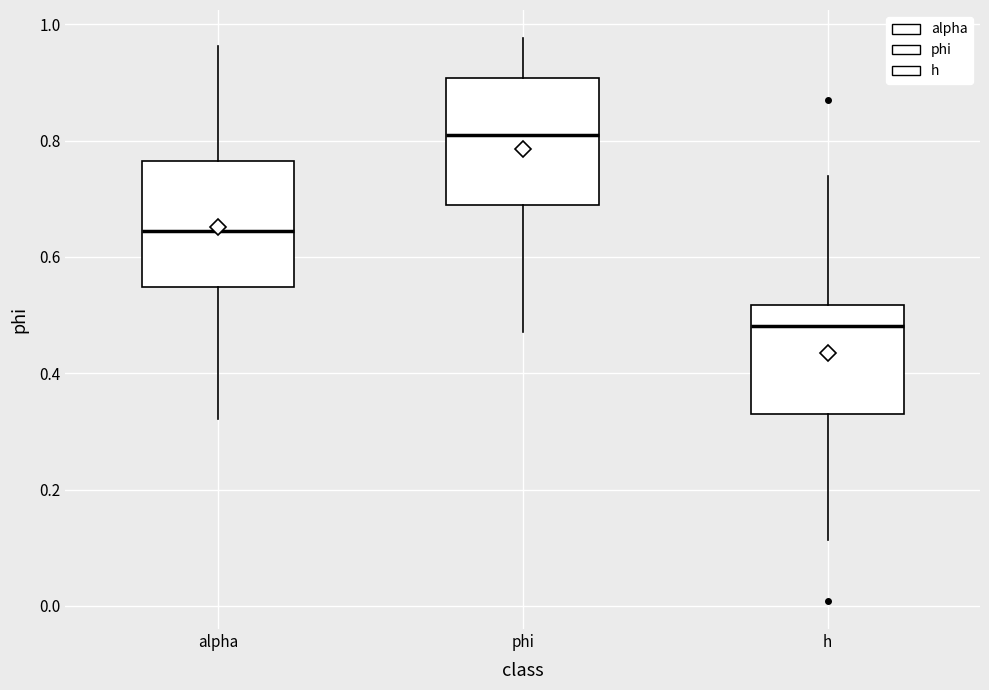

Reading left to right, read every box against the y-axis: the position of its median line, the range the box covers, and the ends of its whiskers. The values are not printed on the chart, so give them approximately, as read against the axis.

alpha: median 0.64, box 0.54 to 0.76, whiskers 0.32 to 0.96
phi: median 0.80, box 0.68 to 0.90, whiskers 0.48 to 0.98
h: median 0.48, box 0.32 to 0.52, whiskers 0.12 to 0.74